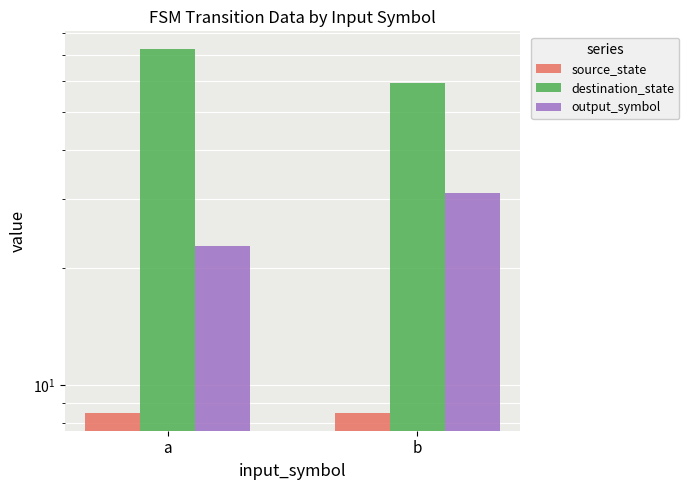

Is it true that output_symbol equals 48.8 at b?

False